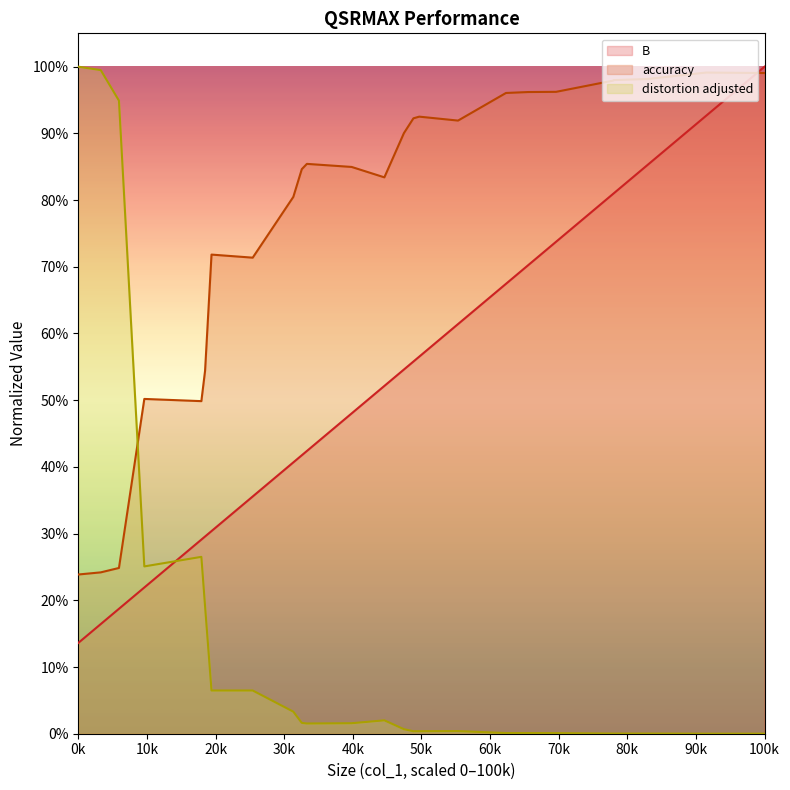

What are all the series names shown in the legend?

B, accuracy, distortion adjusted